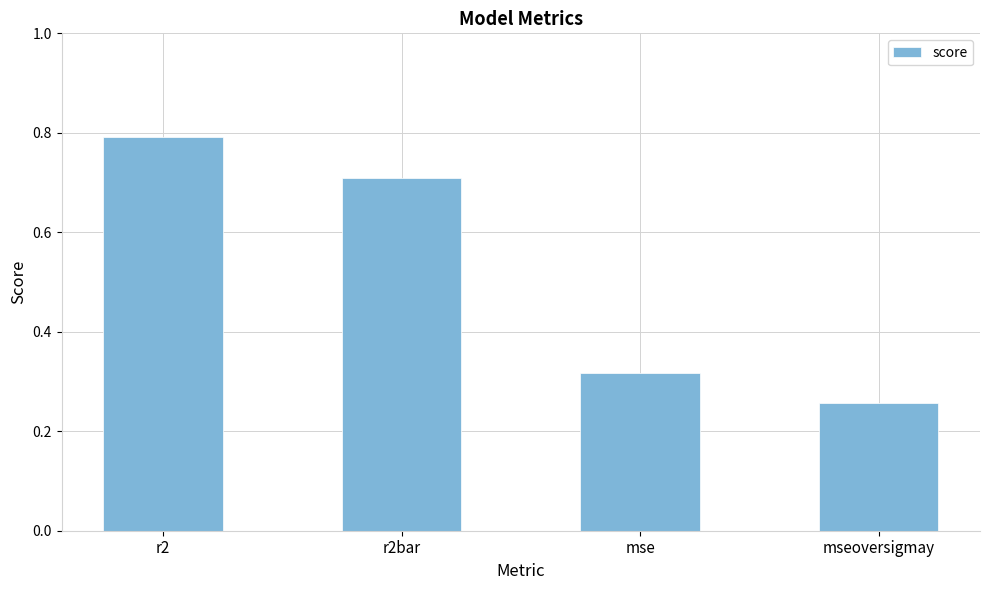

List the labels in order of value, largest first.

r2, r2bar, mse, mseoversigmay